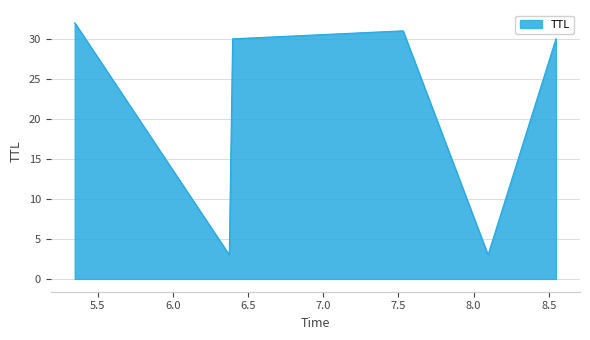

How many interior local valleys (lower than both neighbors) does the data have?

2